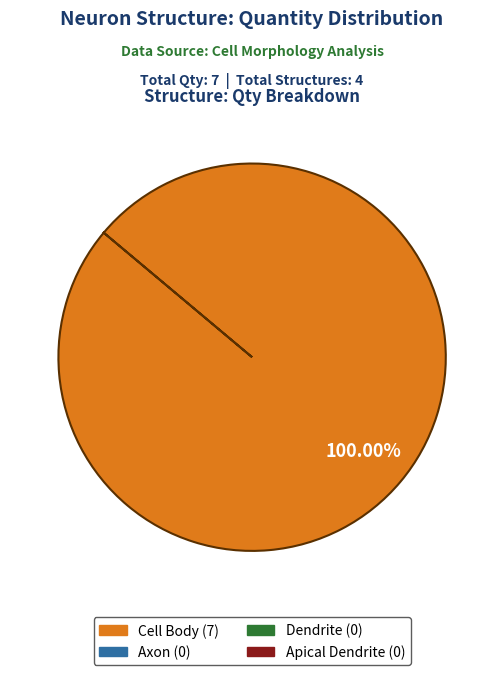

Is there any slice that represents more than half of the pie?

Yes